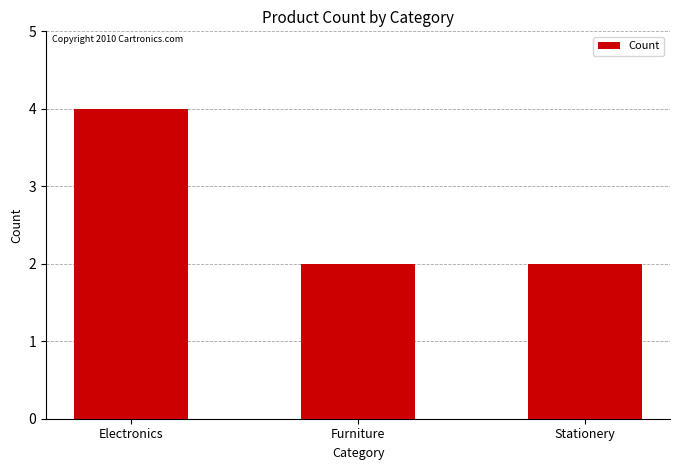

What is the label of the 3rd bar from the right?

Electronics